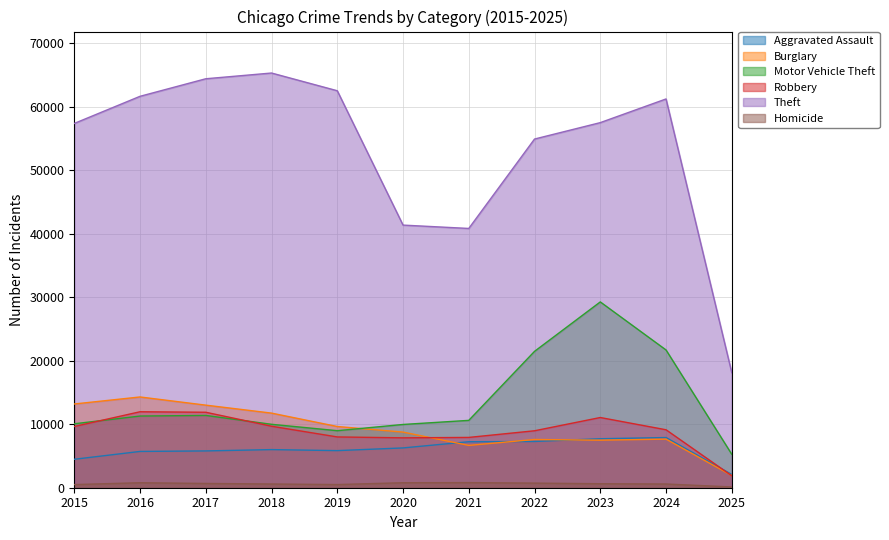

What is the difference between the highest and lowest values at 2016?

60837